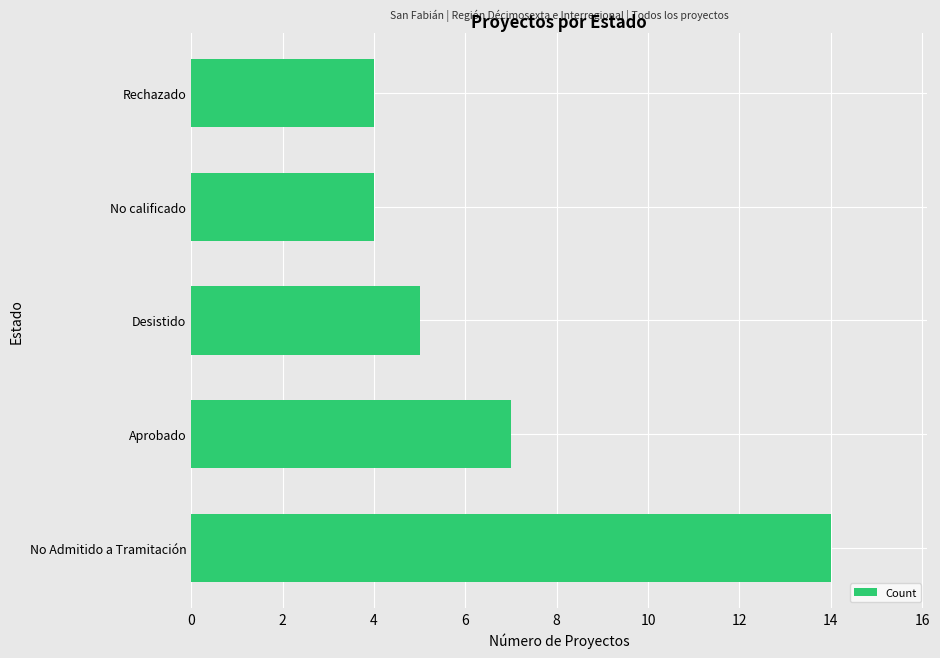

What is the difference between the second highest and second lowest values?

3